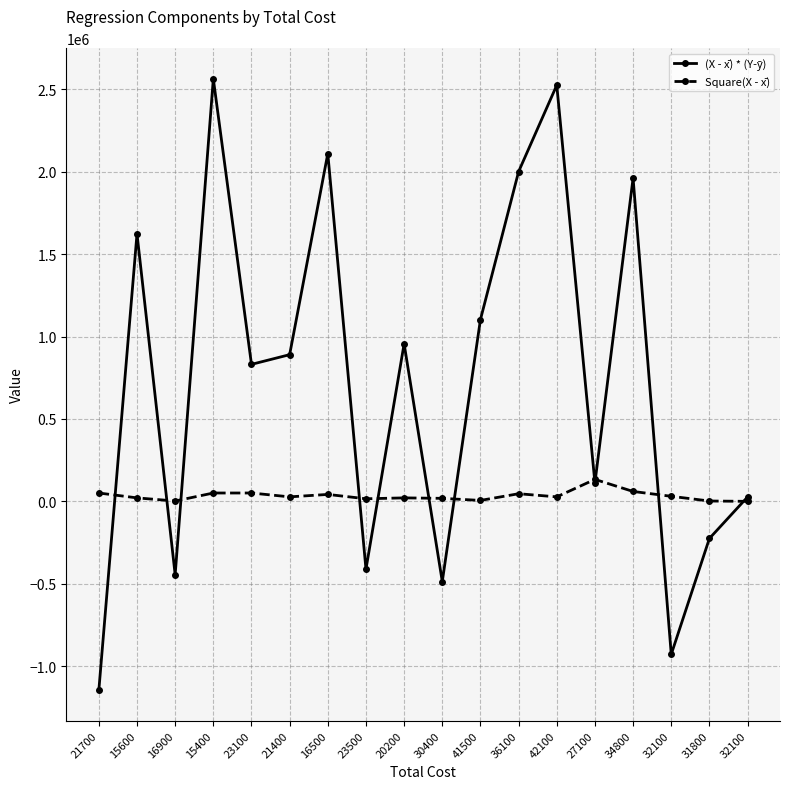

Does the chart have visible grid lines?

Yes